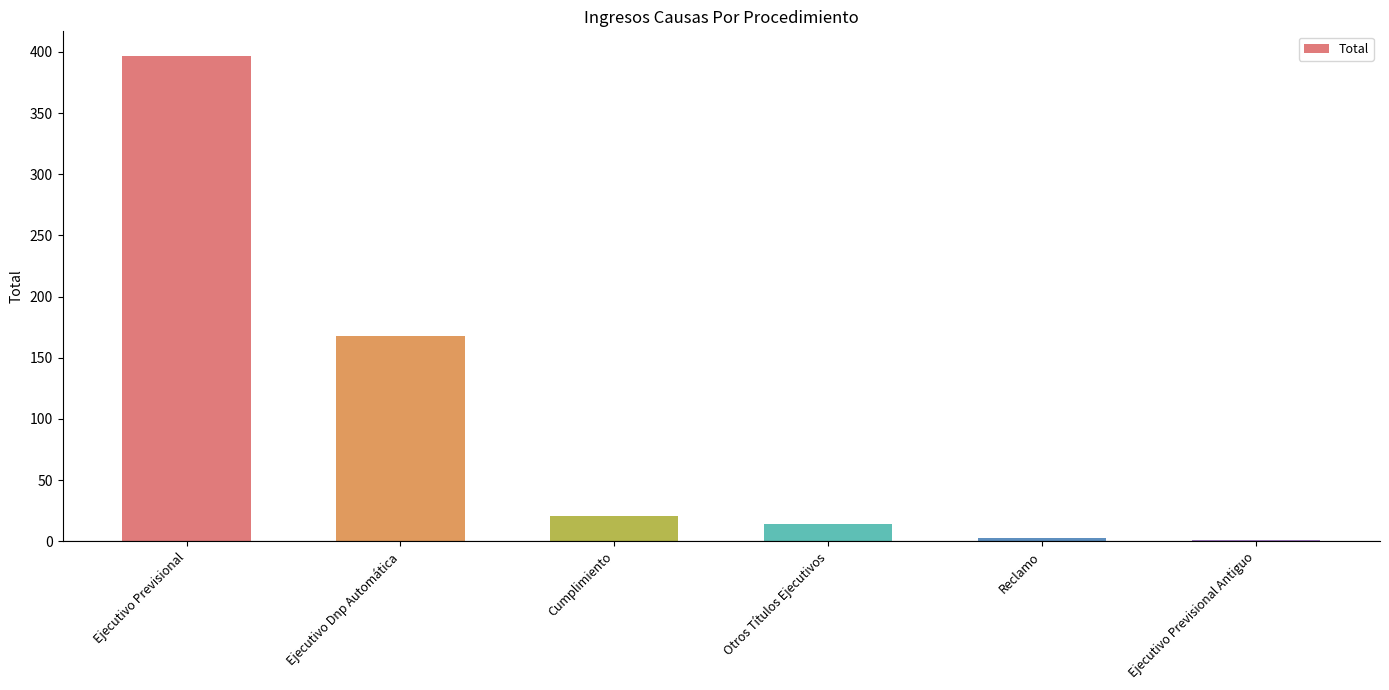

Reading left to right, extract all data points from this chart.

397	168	21	14	3	1